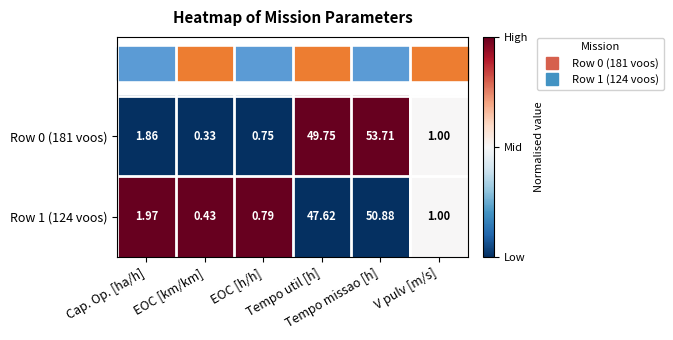

Rank the series by their maximum value, from highest to lowest.

Row 0 (181 voos), Row 1 (124 voos)